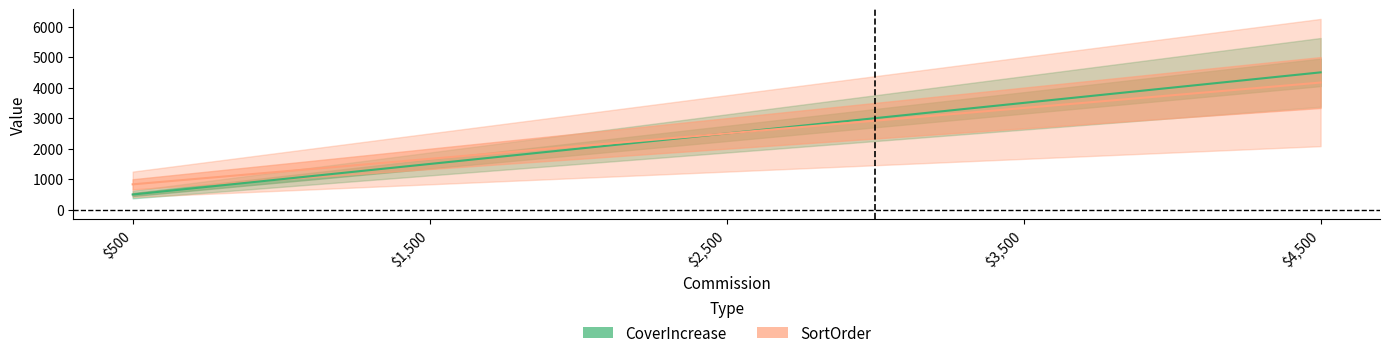

What is the label of the 2nd point from the right?

$3,500